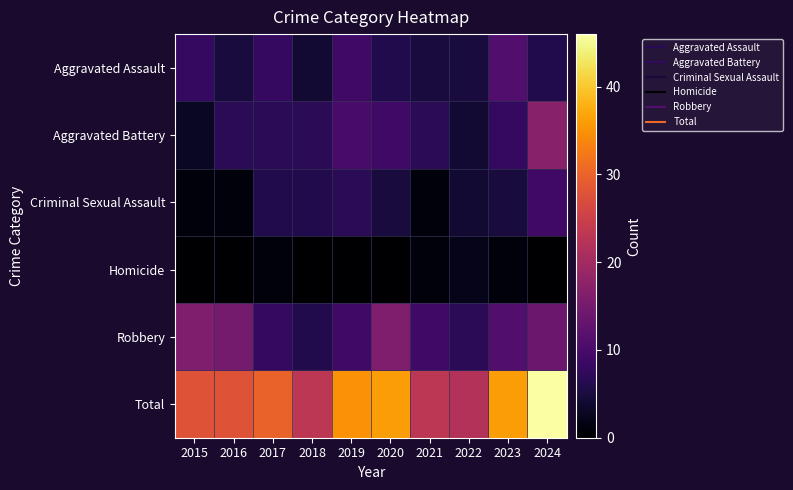

At how many categories does at least one series exceed 8?

10